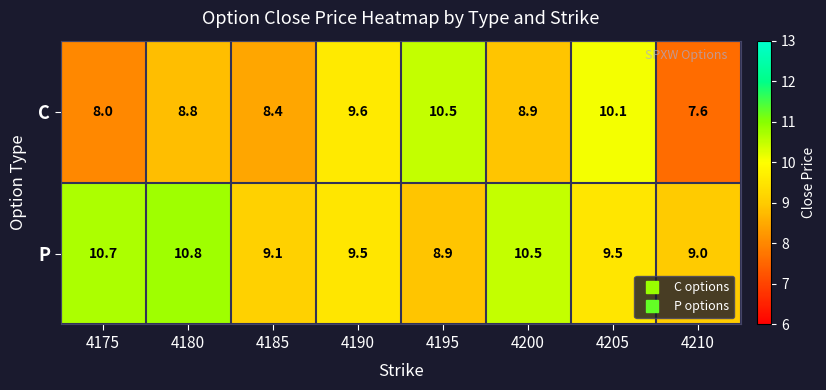

The P series shows 9.5 at 4190. True or false?

True